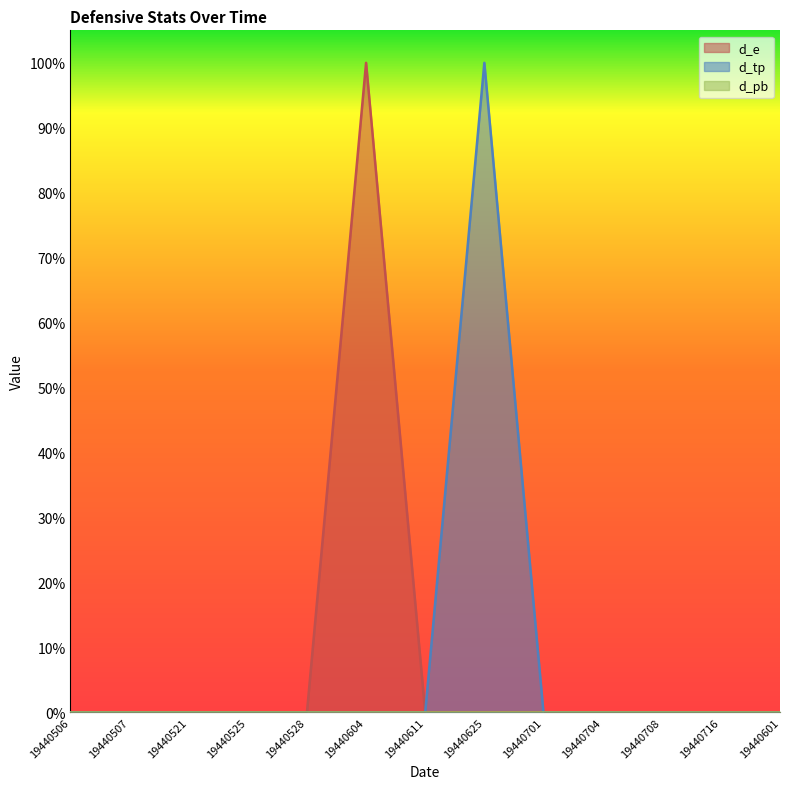

True or false: d_e has more than 1 points higher than both neighbors.

False